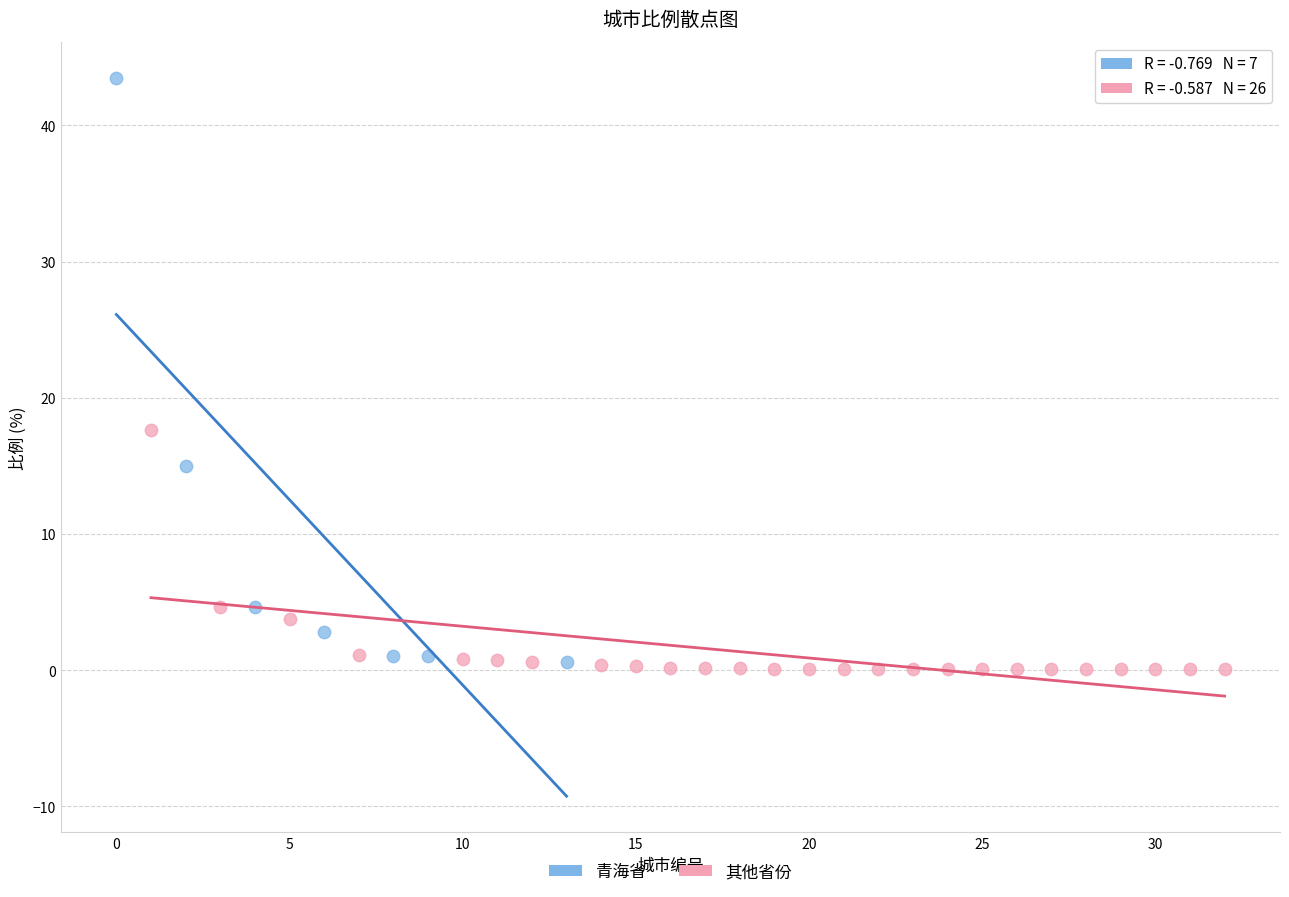

Which series has the largest Y range (max minus min)?

青海省